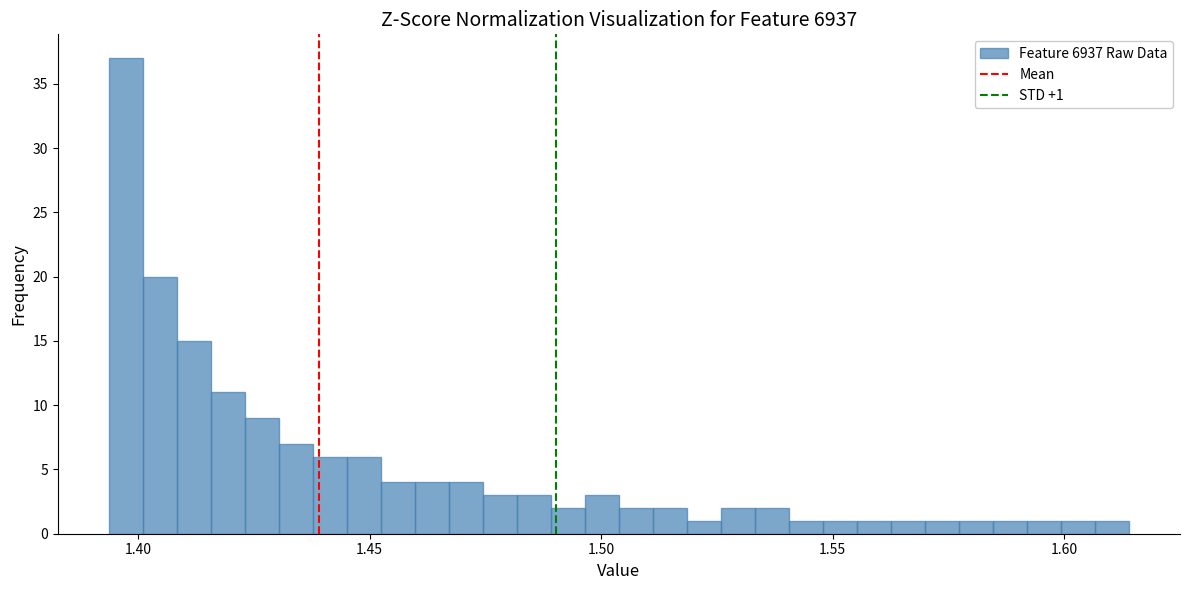

Read against the x-axis, roughly where is the centre of the tallest bar?

1.395